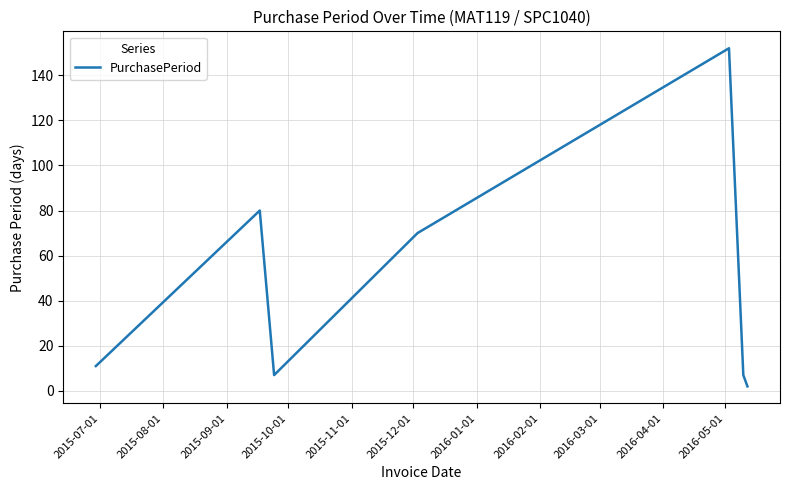

What is the difference between the maximum and minimum values?

150